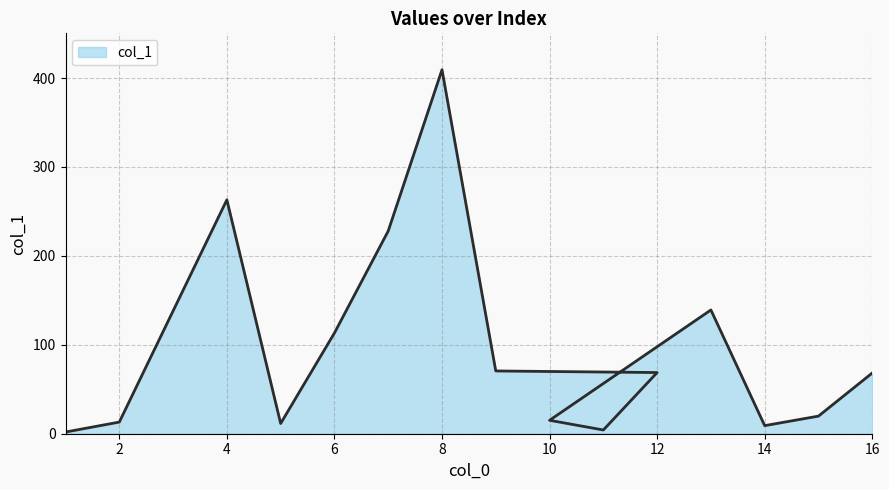

How many interior local valleys (lower than both neighbors) does the data have?

3